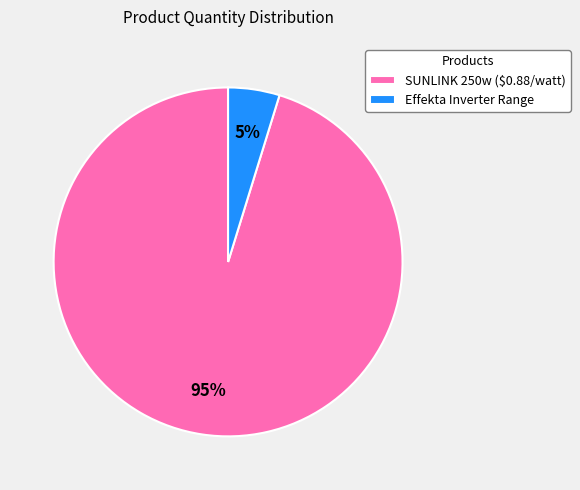

Rank the categories by value from highest to lowest.

SUNLINK 250w ($0.88/watt), Effekta Inverter Range